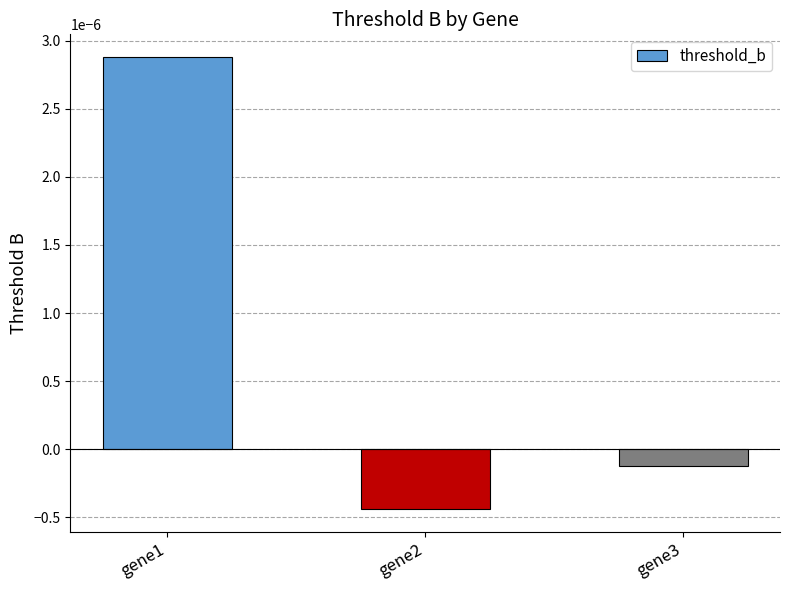

How many values are below zero?

2